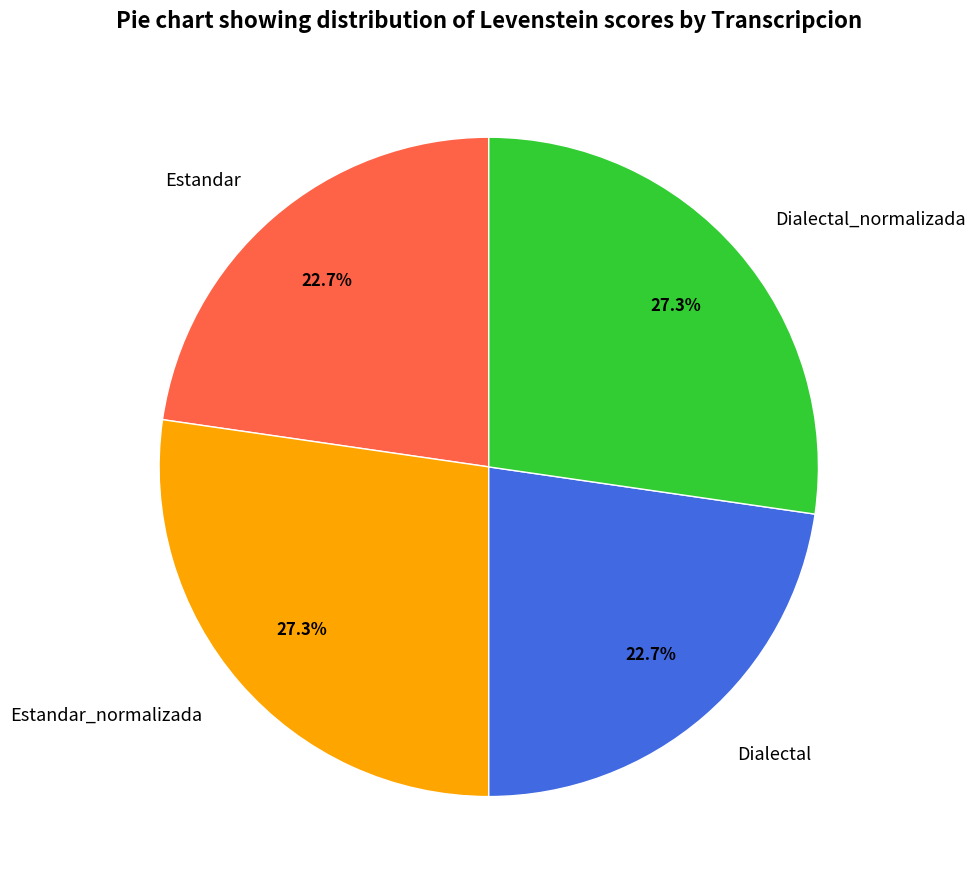

What is the ratio of the value at Estandar_normalizada to the value at Dialectal_normalizada?

1.0